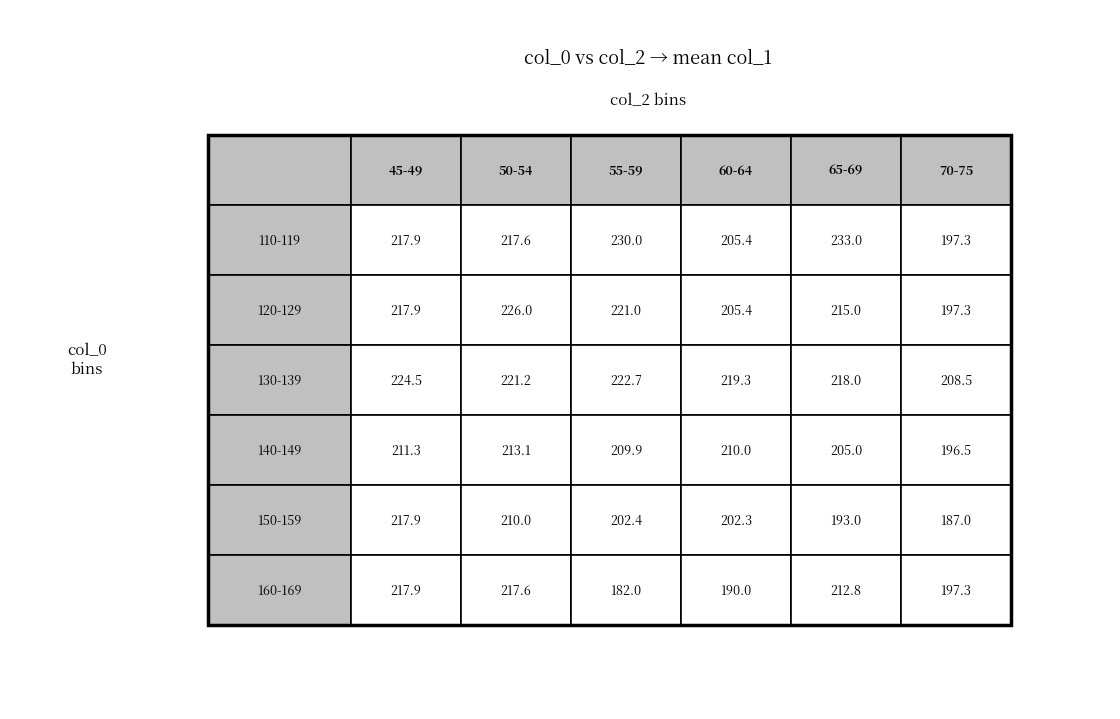

Which series changed the most between 45 and 46?

110-119